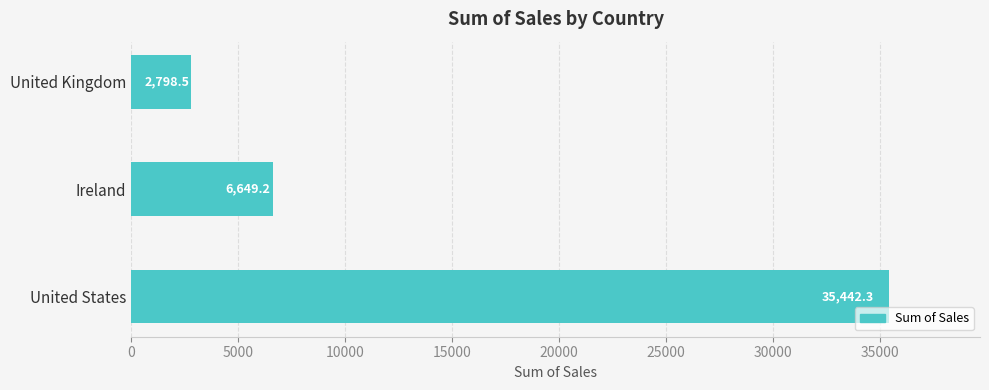

True or false: the data shows 9414.6 at Ireland.

False